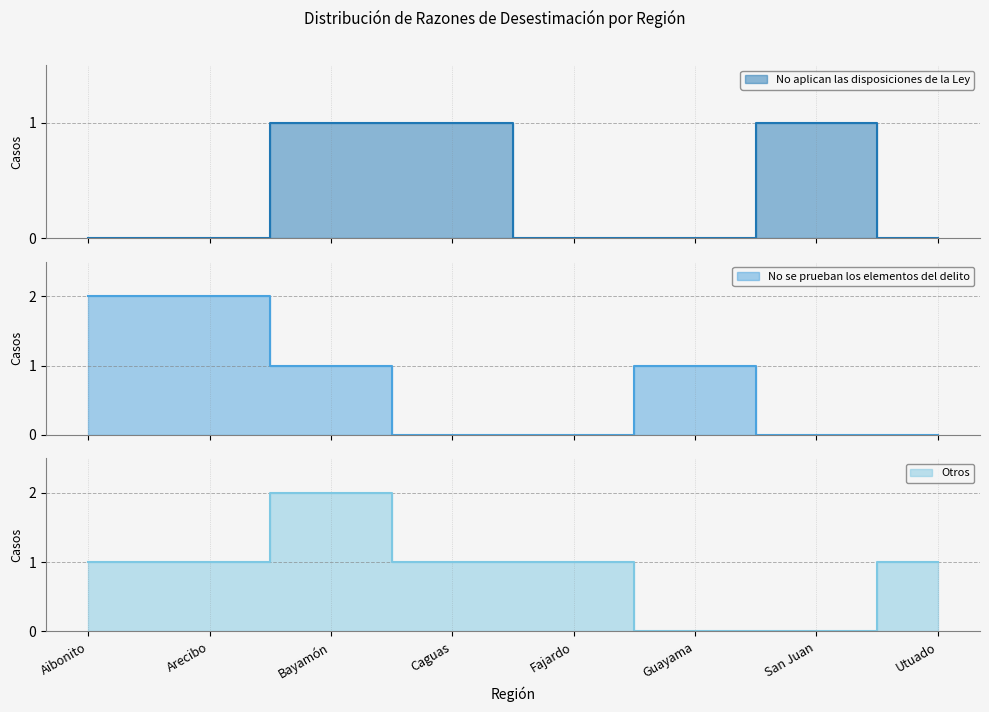

At which category does the chart reach its minimum across all series?

Aibonito